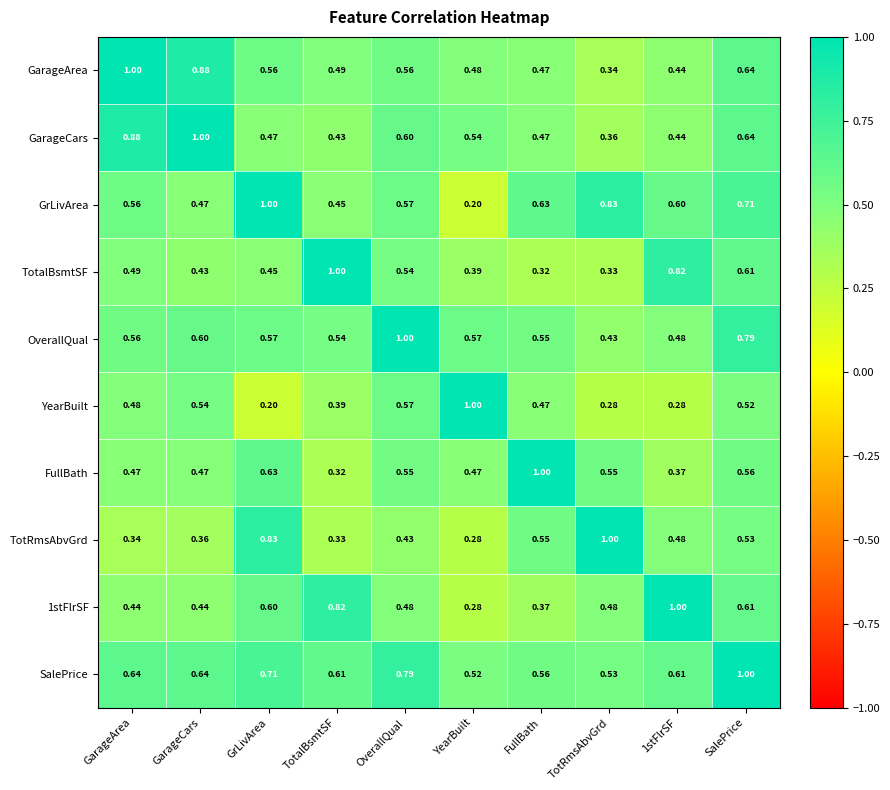

Where is OverallQual nearest to the value 0?

TotRmsAbvGrd